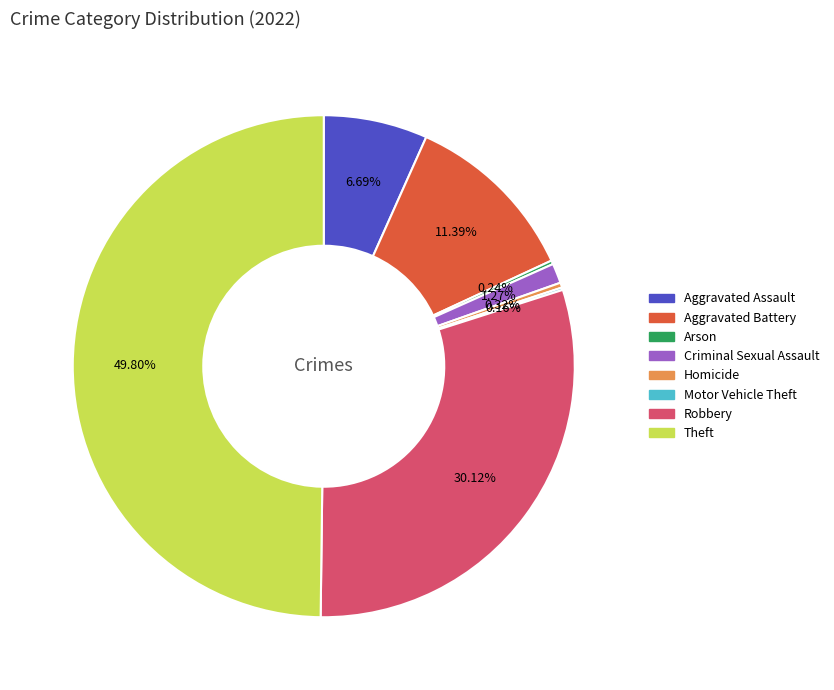

To the nearest percent, what is the combined percentage of Criminal Sexual Assault and Robbery?

31%